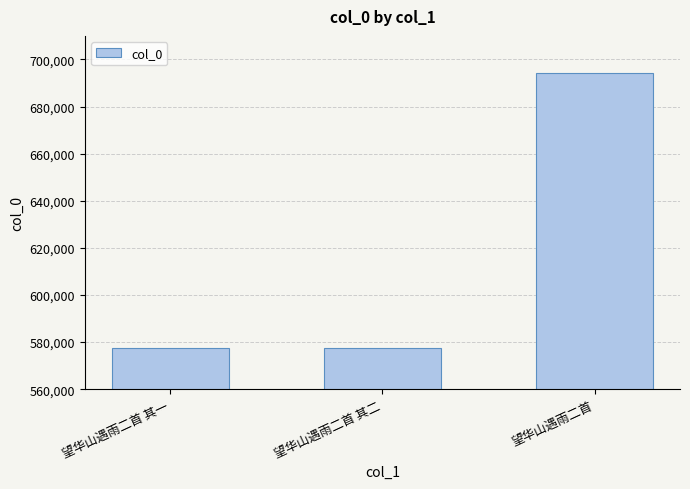

What is the change in value from 望华山遇雨二首 其二 to 望华山遇雨二首?

+116449